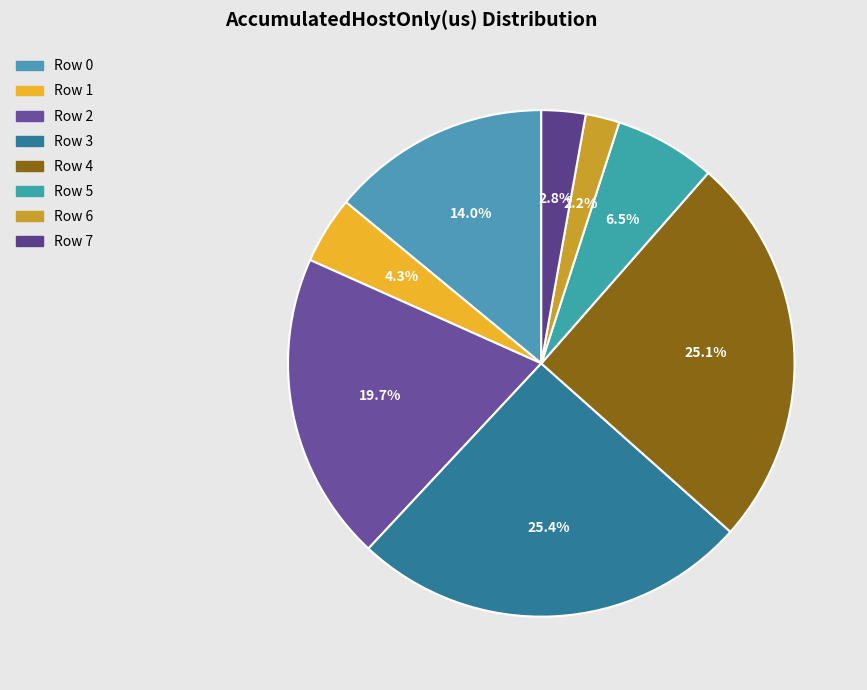

What is the change in value from Row 0 to Row 6?

-12765.1